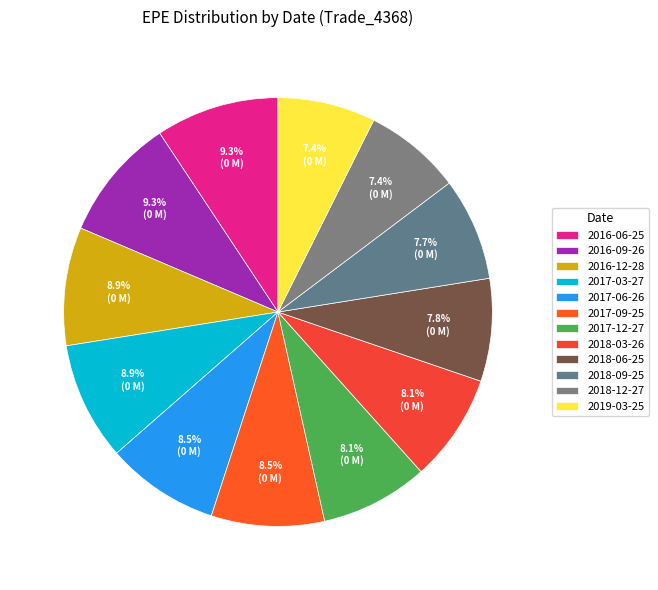

What is the total percentage of 2018-09-25 and 2016-12-28?

16.7%